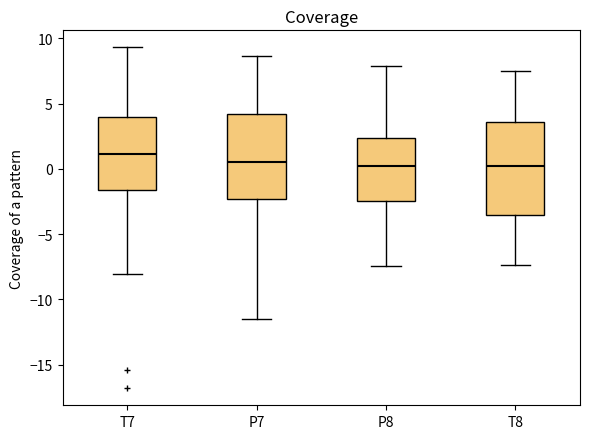

Reading left to right, transcribe this box plot: for each box, give where its median line is, the range the box spans, and where its two whiskers end, as read against the y-axis. The values are not printed on the chart, so give them approximately, as read against the axis.

T7: median 1.0, box -1.5 to 4.0, whiskers -8.0 to 9.5
P7: median 0.5, box -2.5 to 4.0, whiskers -11.5 to 8.5
P8: median 0.0, box -2.5 to 2.5, whiskers -7.5 to 8.0
T8: median 0.0, box -3.5 to 3.5, whiskers -7.5 to 7.5